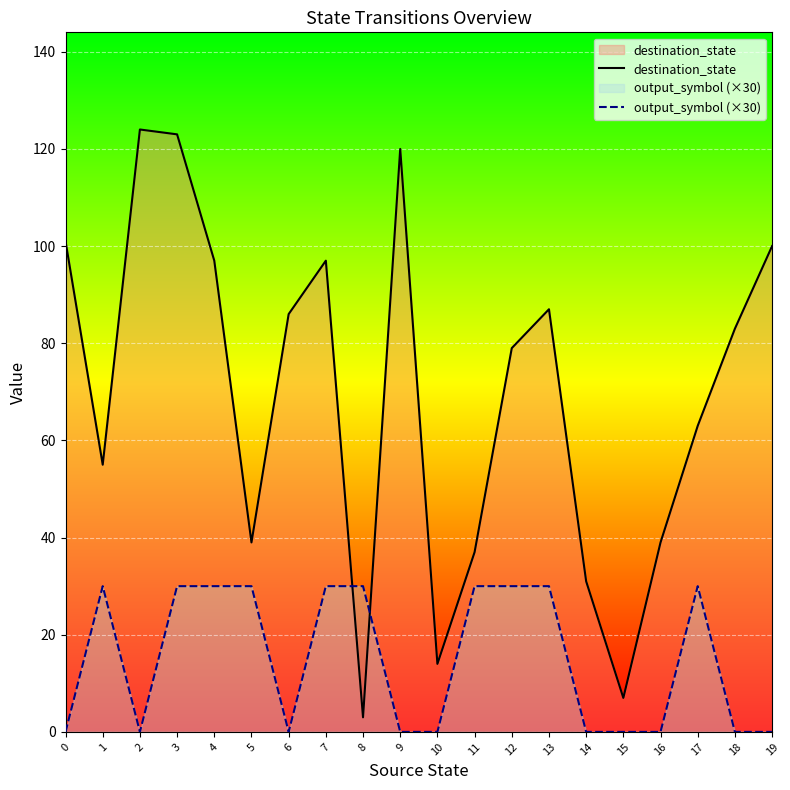

Is the value of destination_state at 17 greater than the value of output_symbol (×30) at 1?

Yes